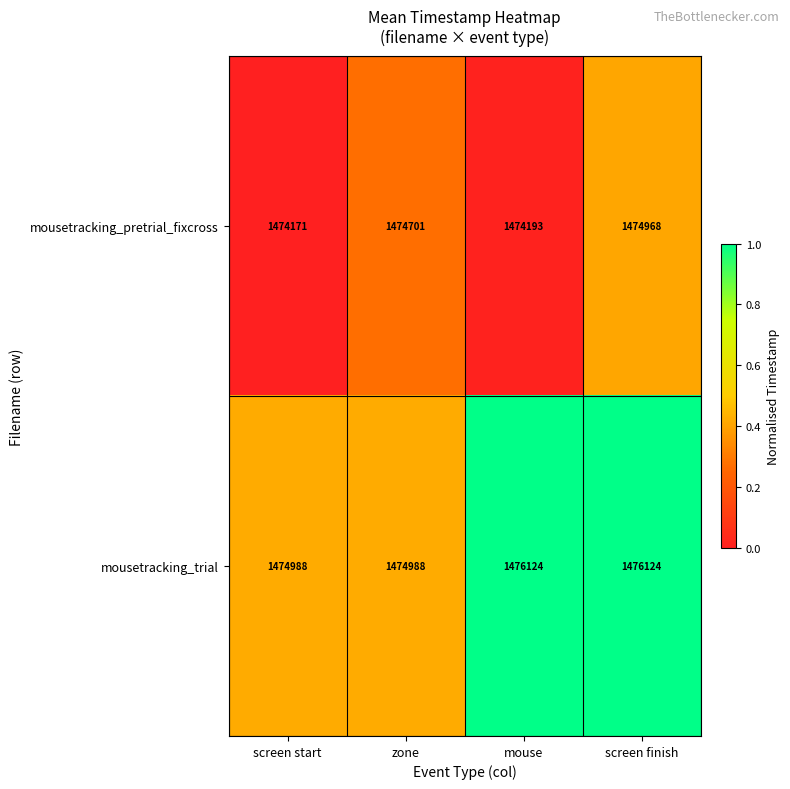

Reading right to left, what are all the values shown in this chart?

mousetracking_pretrial_fixcross: screen finish=1474968	mouse=1474193	zone=1474701	screen start=1474171
mousetracking_trial: screen finish=1476124	mouse=1476124	zone=1474988	screen start=1474988